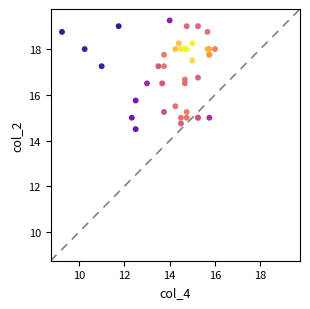

What Y value in the scatter plot is closest to 16?

15.8